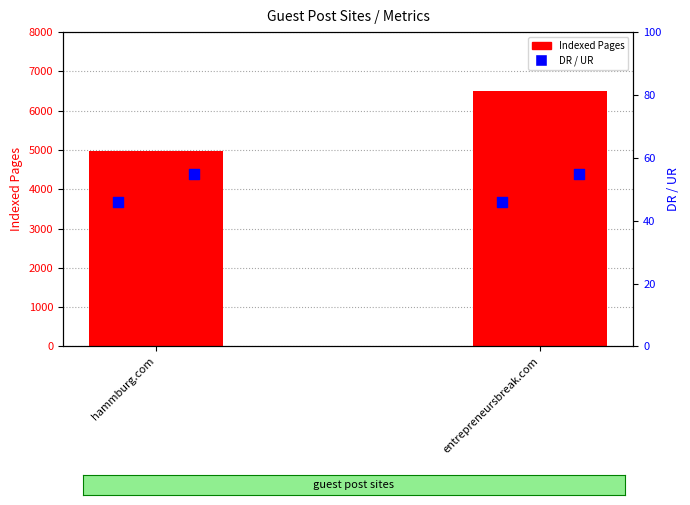

What are all the series names shown in the legend?

Indexed Pages, DR, UR